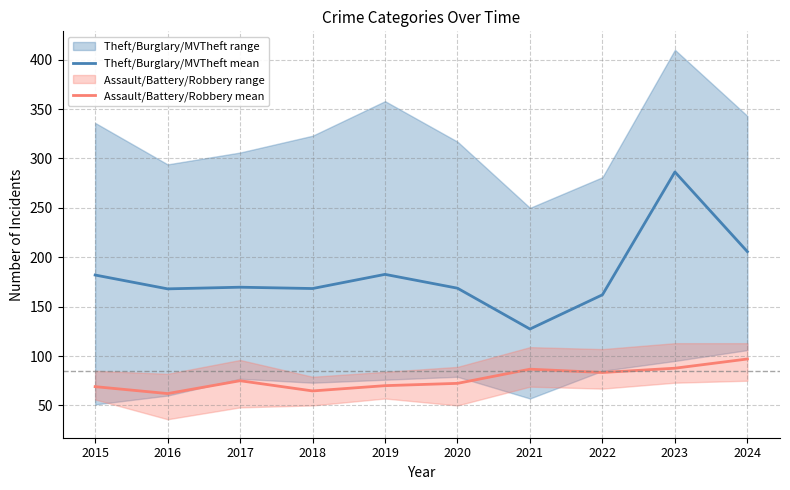

How many interior local valleys does the Assault/Battery/Robbery mean series have?

3